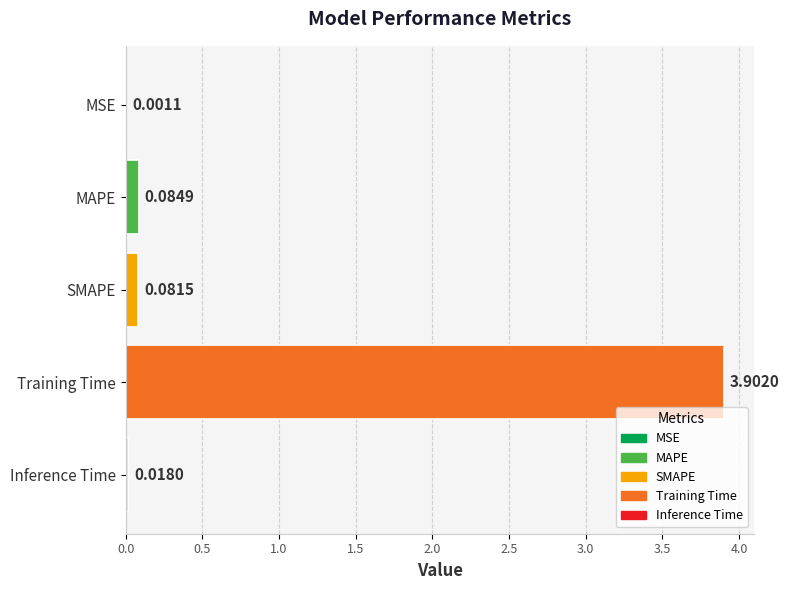

At which label is the value closest to 1?

MAPE